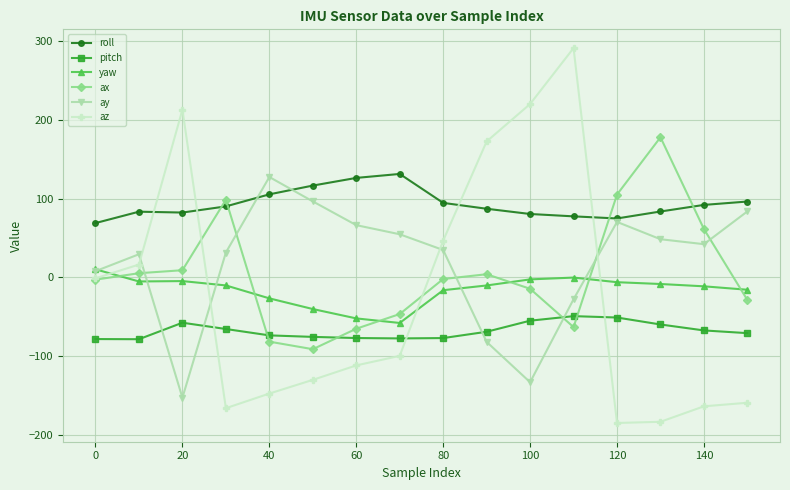

True or false: pitch has more than 1 points higher than both neighbors.

True